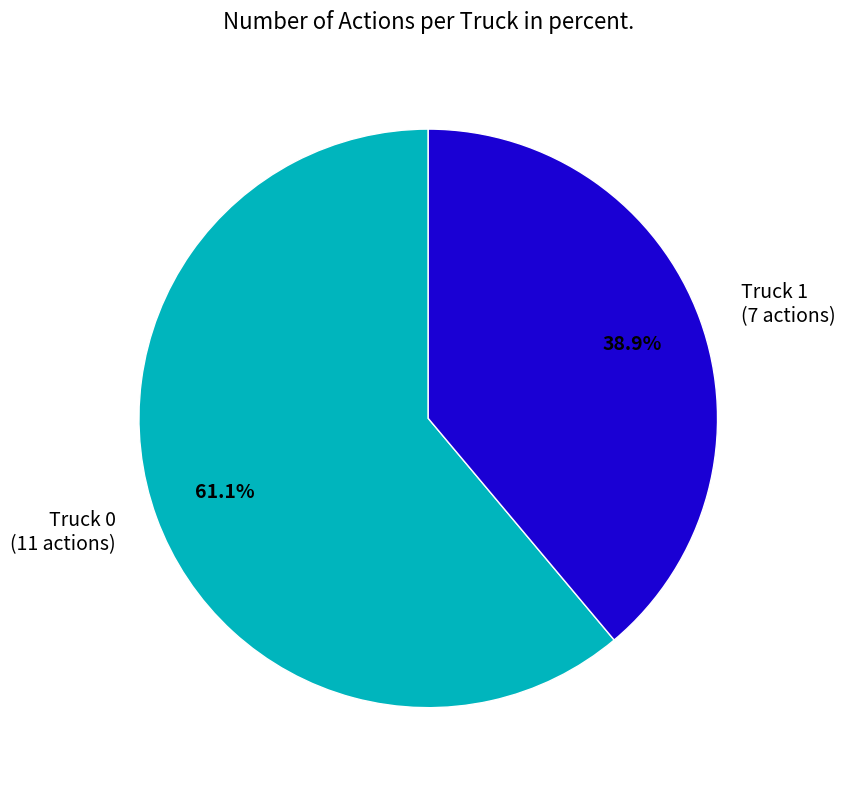

What portion of the pie excludes Truck 1?

61.1%